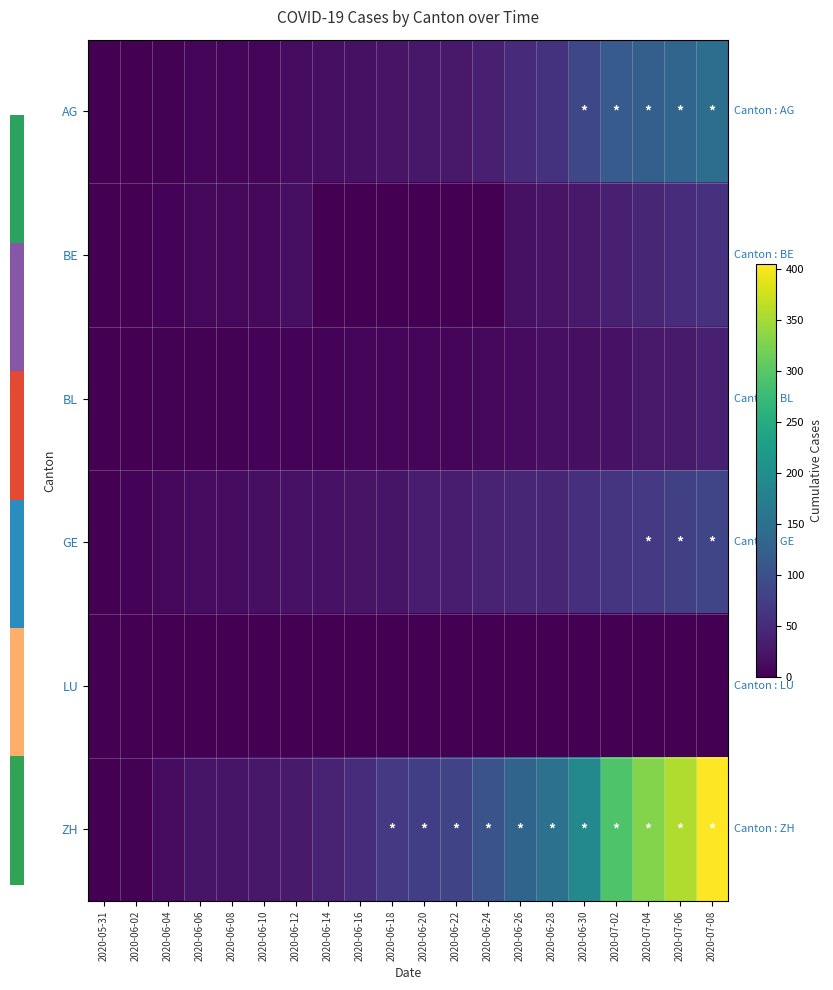

At how many categories does at least one series exceed 170?

5